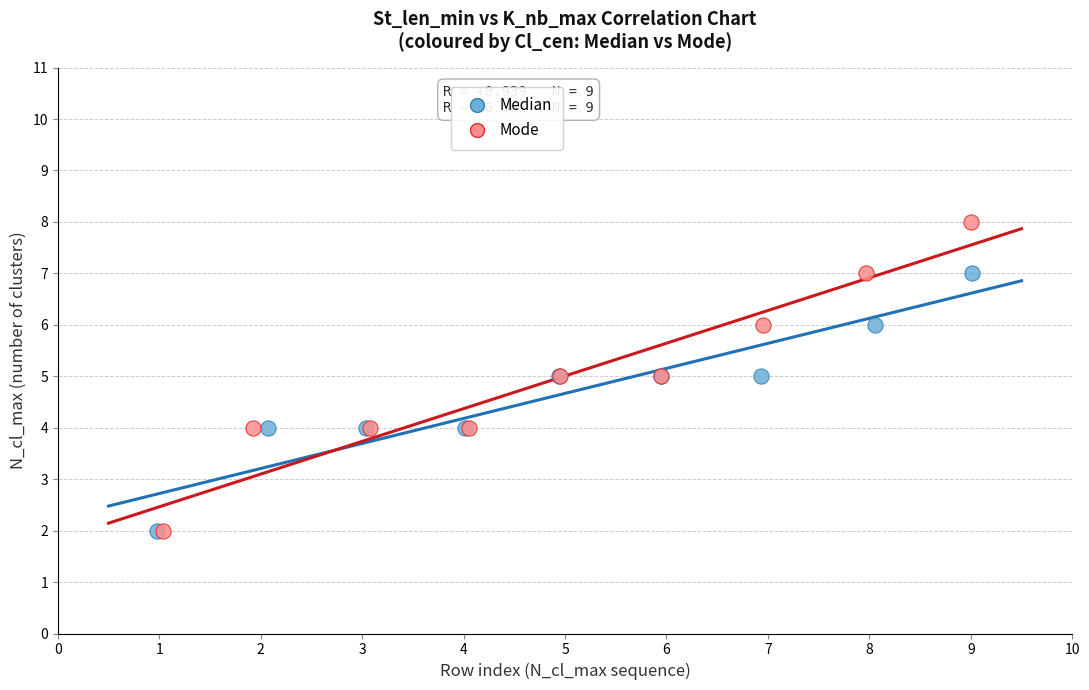

Which series reaches the maximum Y coordinate?

Mode